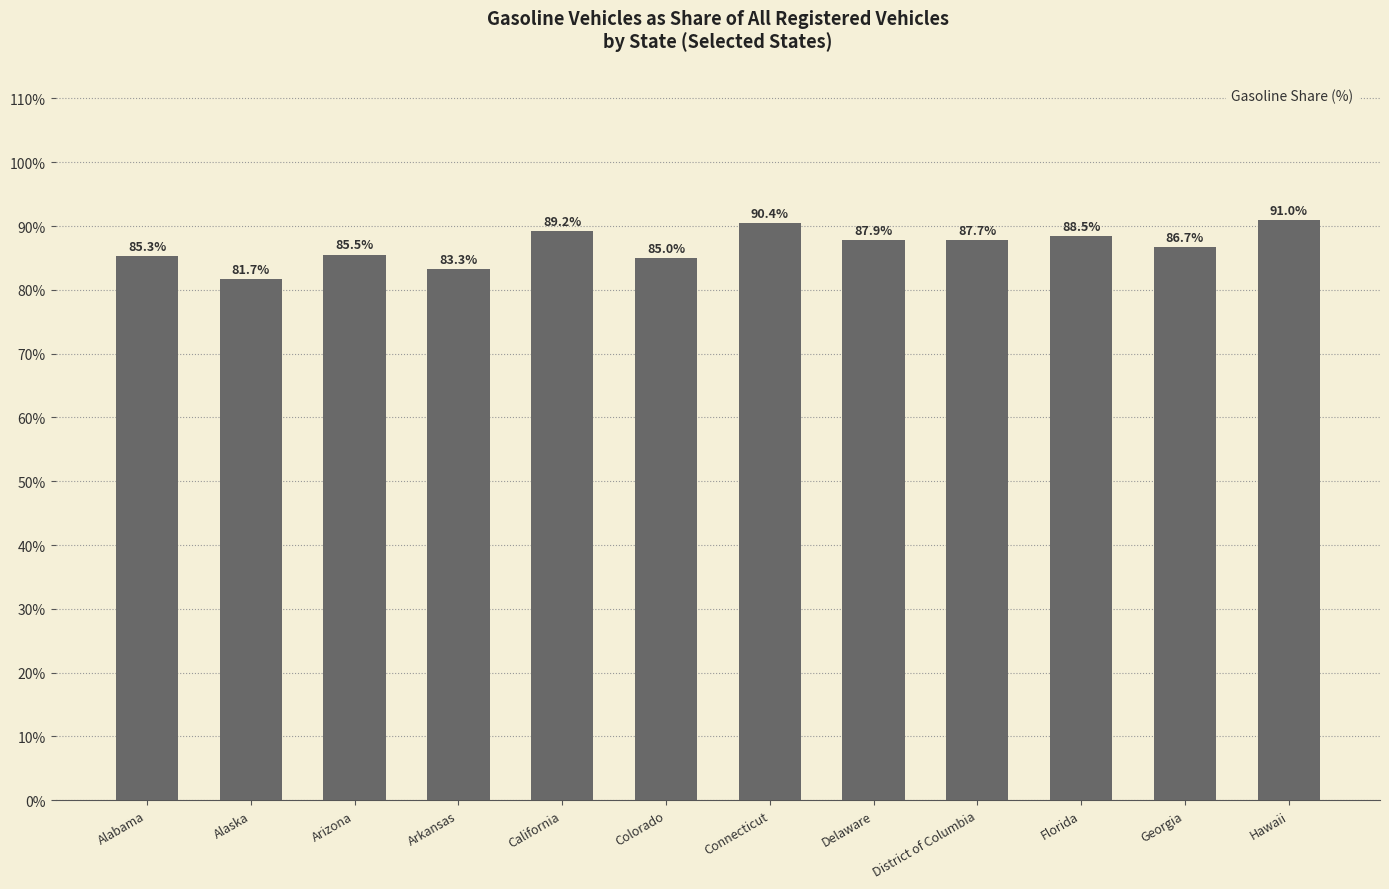

Count the number of categories in the chart.

12